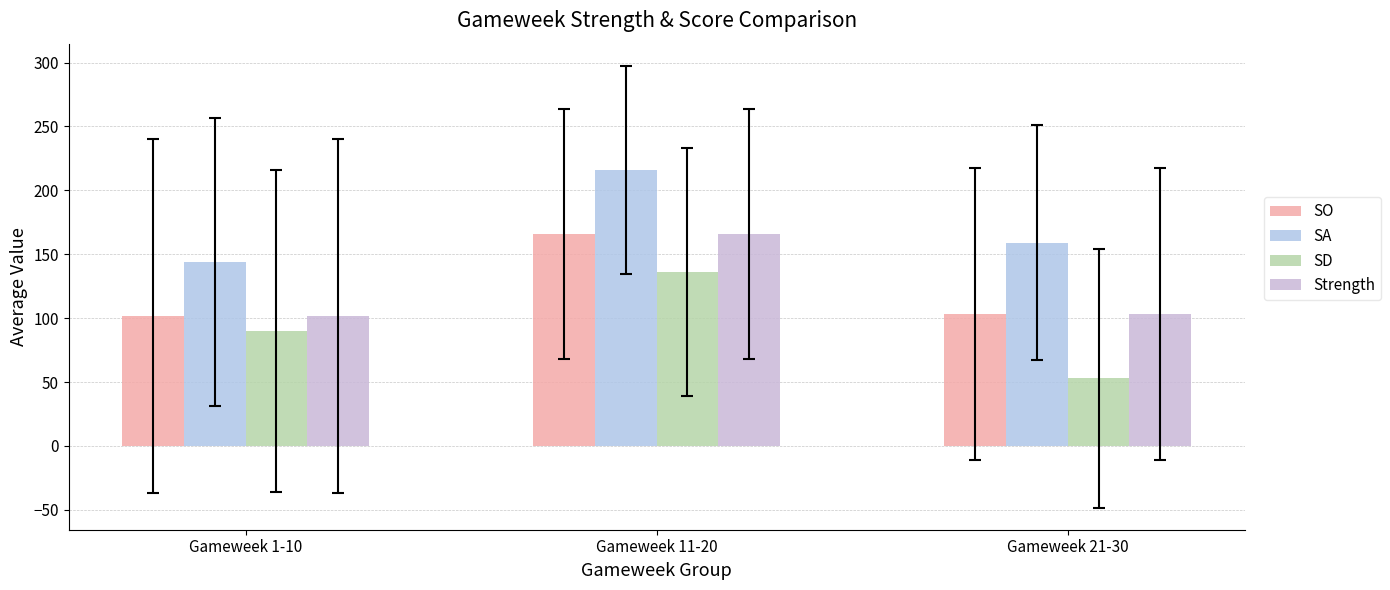

Which category has the lowest value in the SD series?

Gameweek 21-30